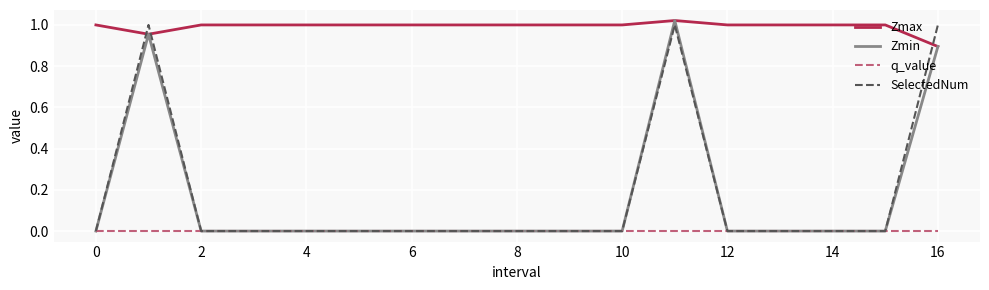

Does the chart have visible grid lines?

Yes